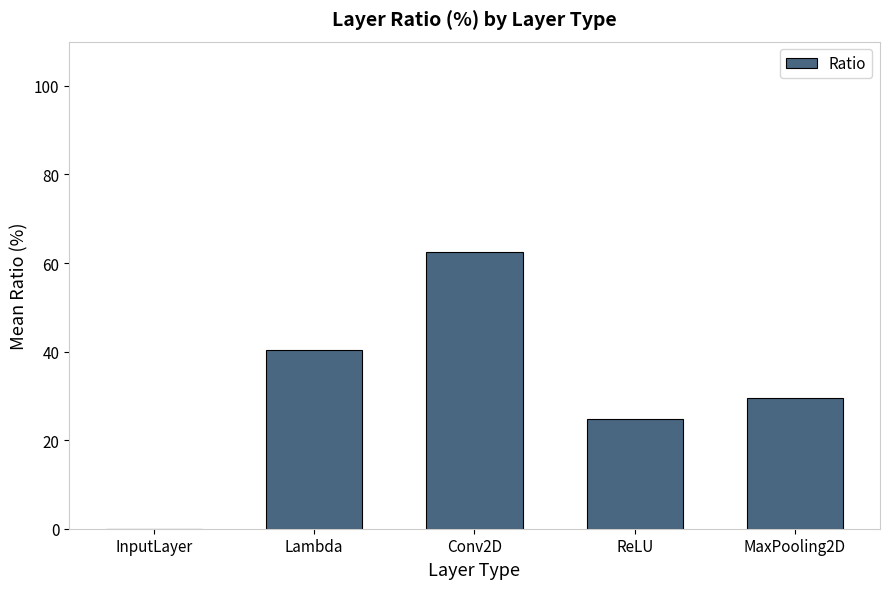

Between Conv2D and Lambda, which is larger?

Conv2D